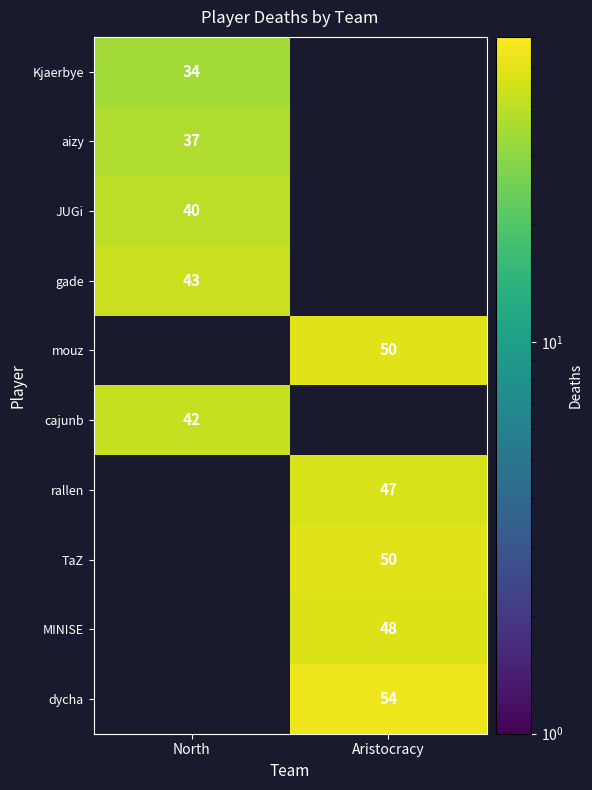

The aizy series shows 62 at North. True or false?

False